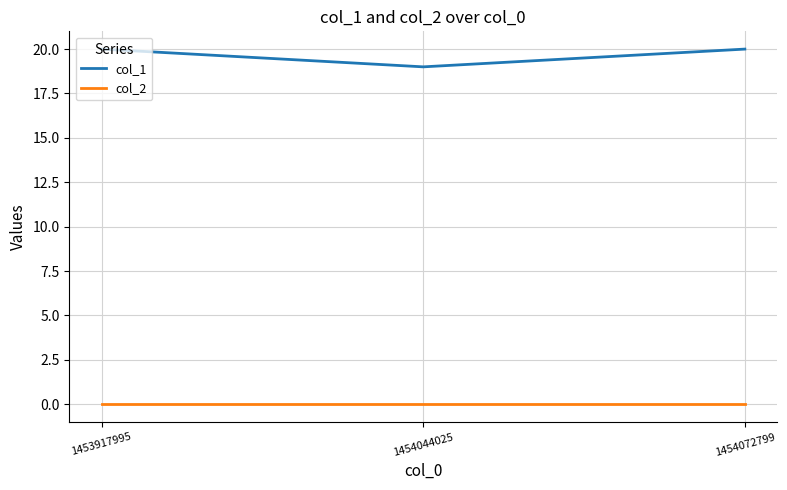

The col_2 series shows 0 at 1454044025. True or false?

True